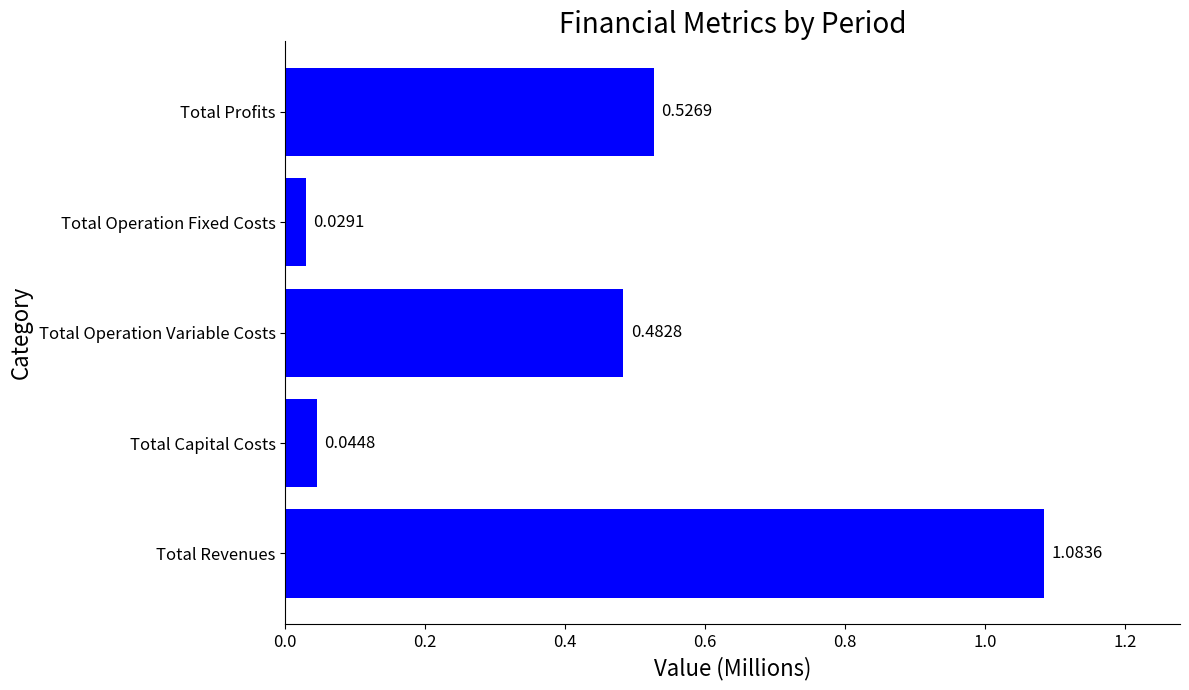

At which category does the chart reach its peak across all series?

Total Revenues